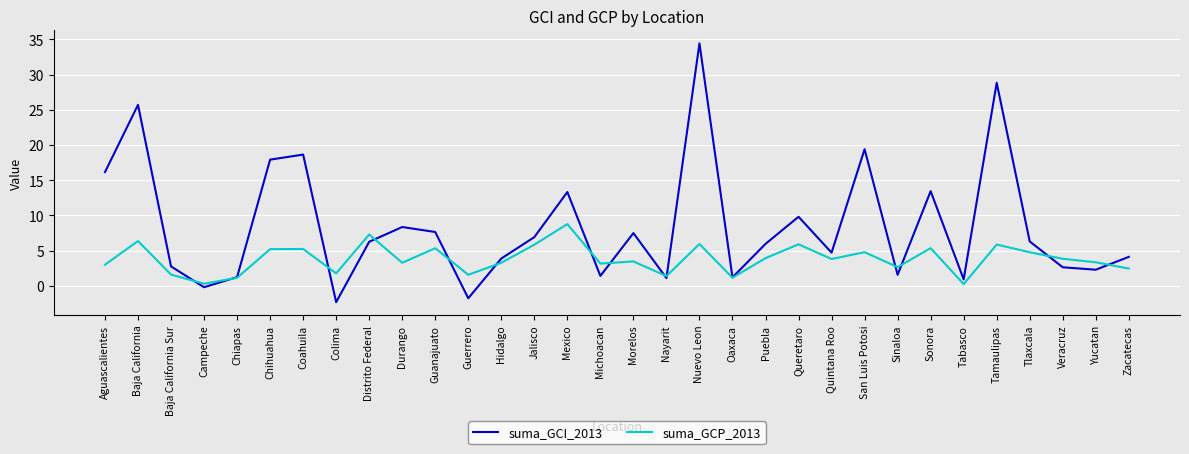

True or false: suma_GCP_2013 has a value of 2.5 at Coahuila.

False